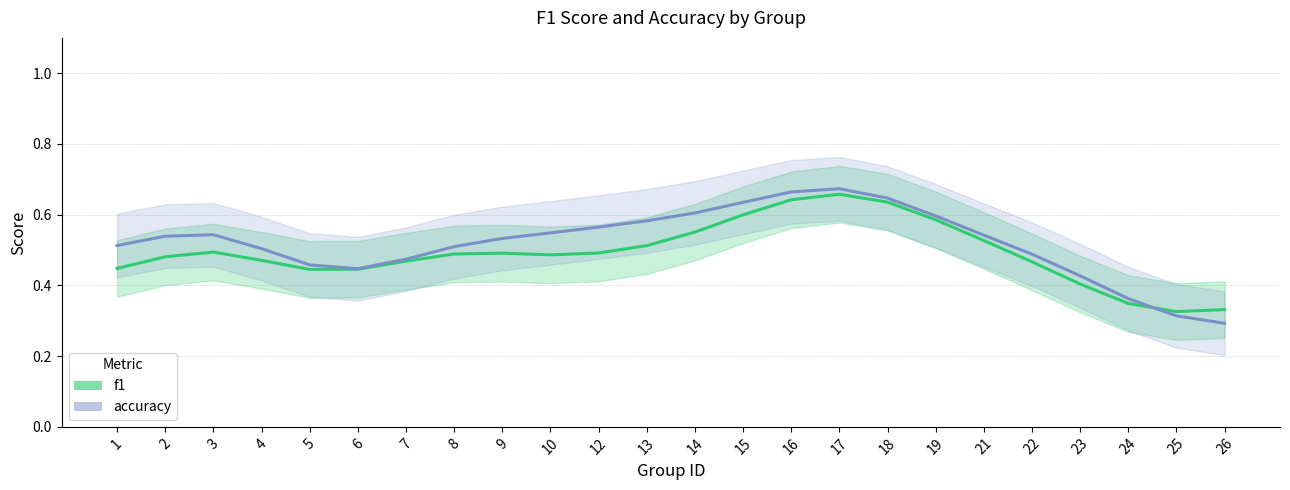

What is the value of the accuracy point at the 8th from the left?

0.5